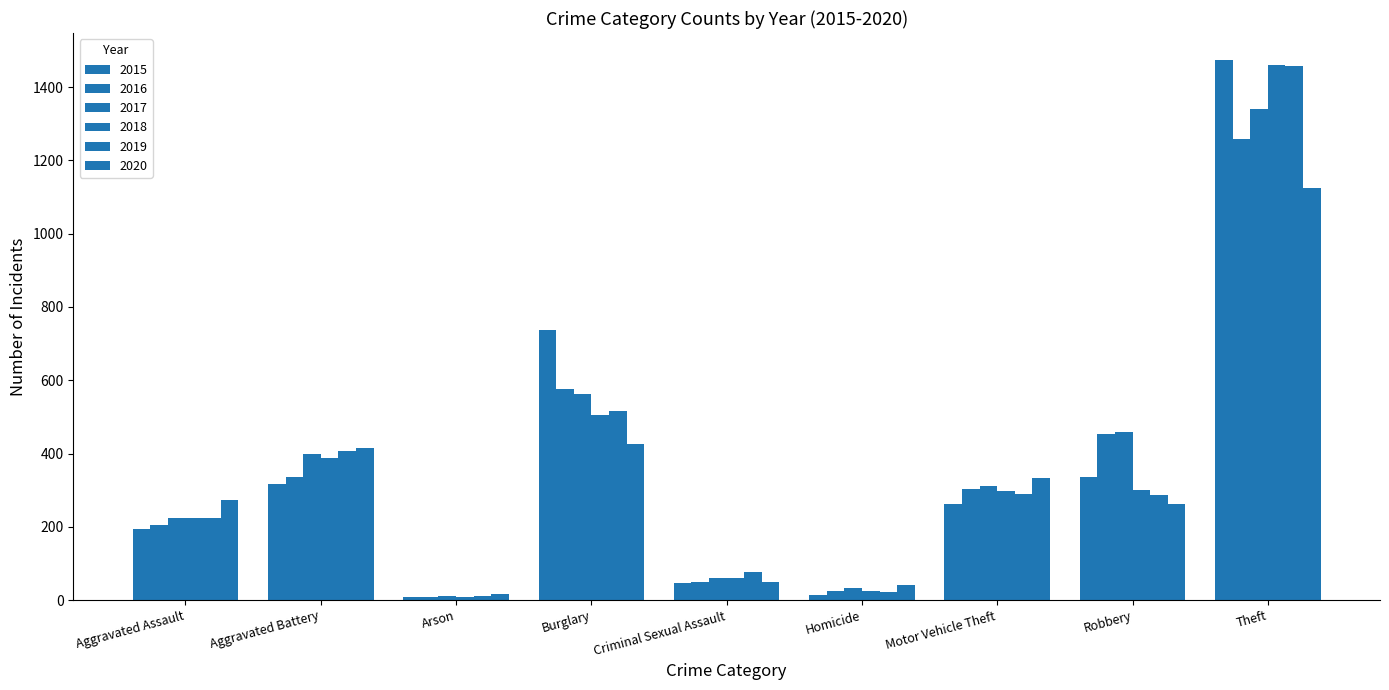

True or false: 2016 has a value of 304 at Motor Vehicle Theft.

True